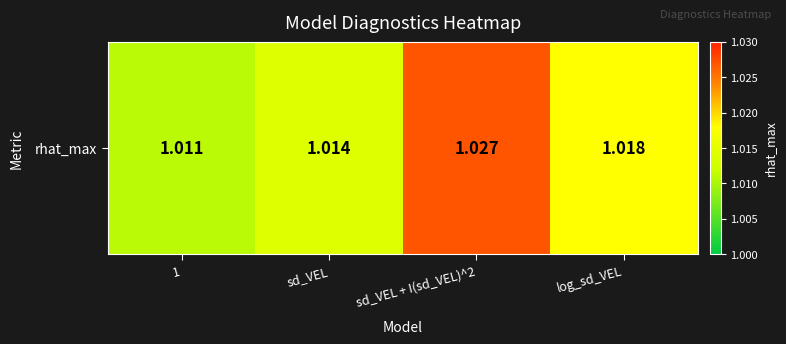

List the labels in order of value, largest first.

sd_VEL + I(sd_VEL)^2, log_sd_VEL, sd_VEL, 1